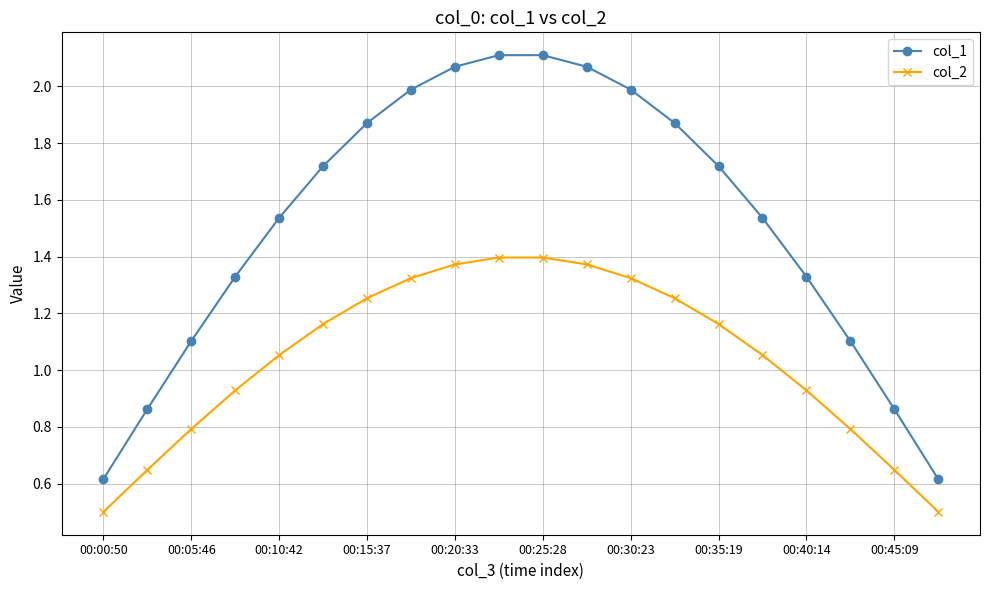

Which series has the largest total across all categories?

col_1